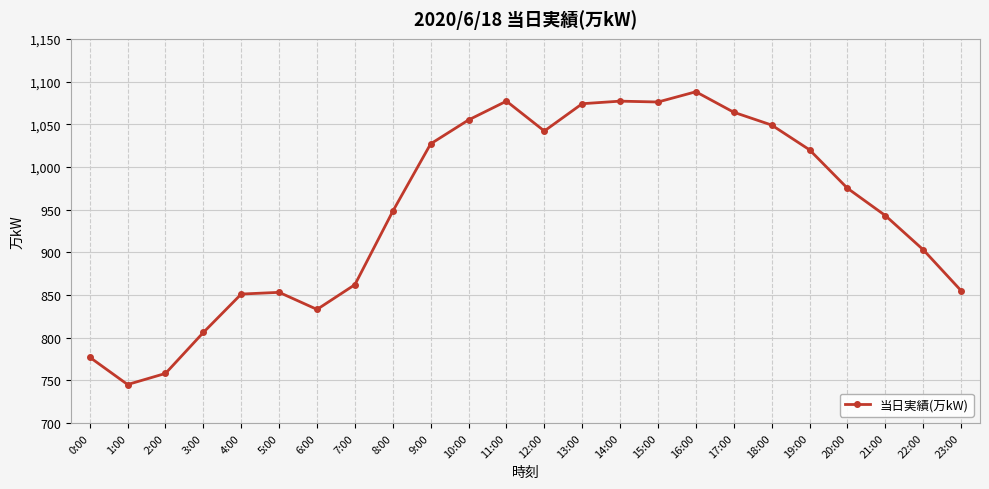

What is the difference between the values at 21:00 and 7:00?

81